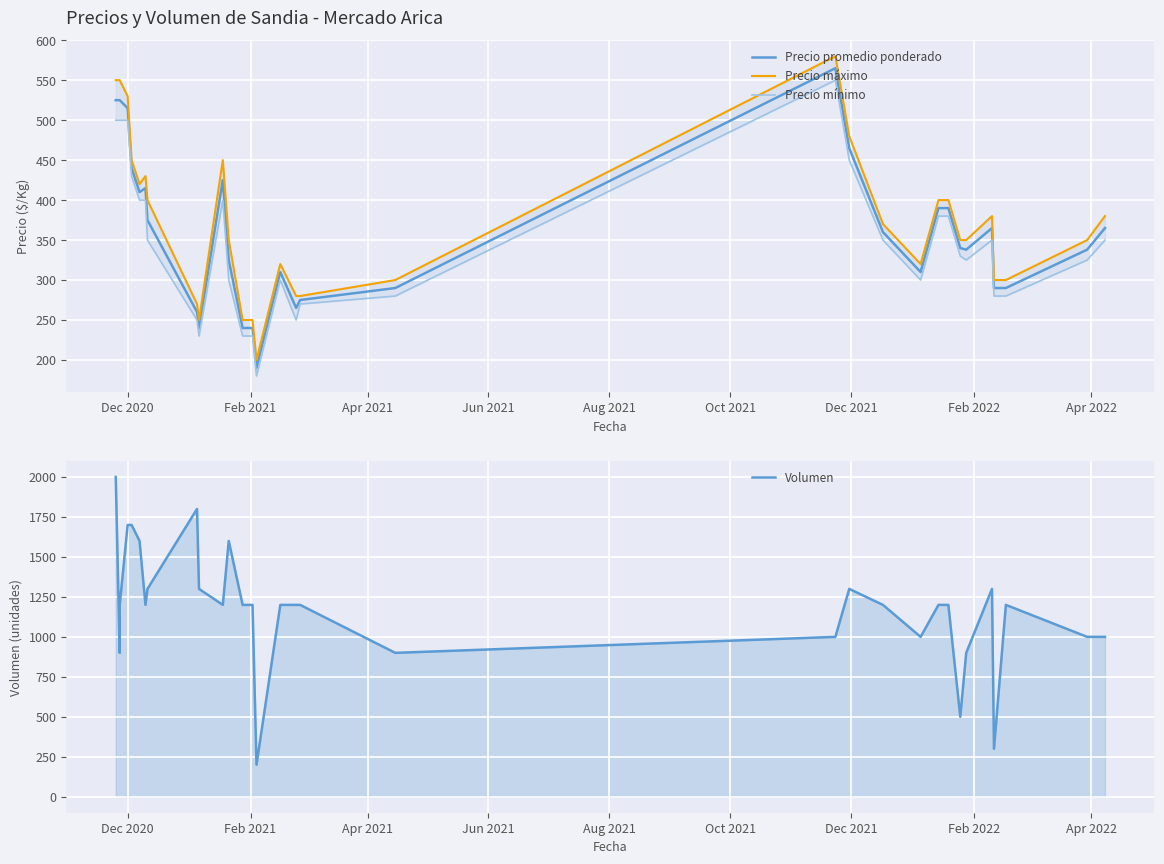

How many lines are shown in the chart?

4